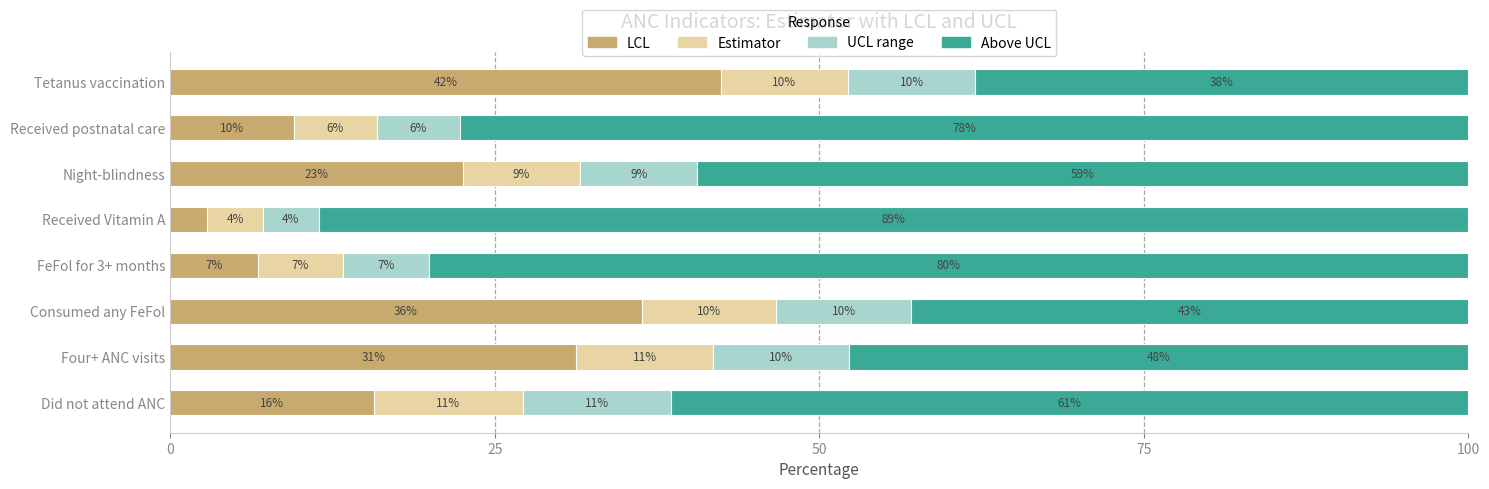

What are all the series names shown in the legend?

LCL, Estimator, UCL range, Above UCL